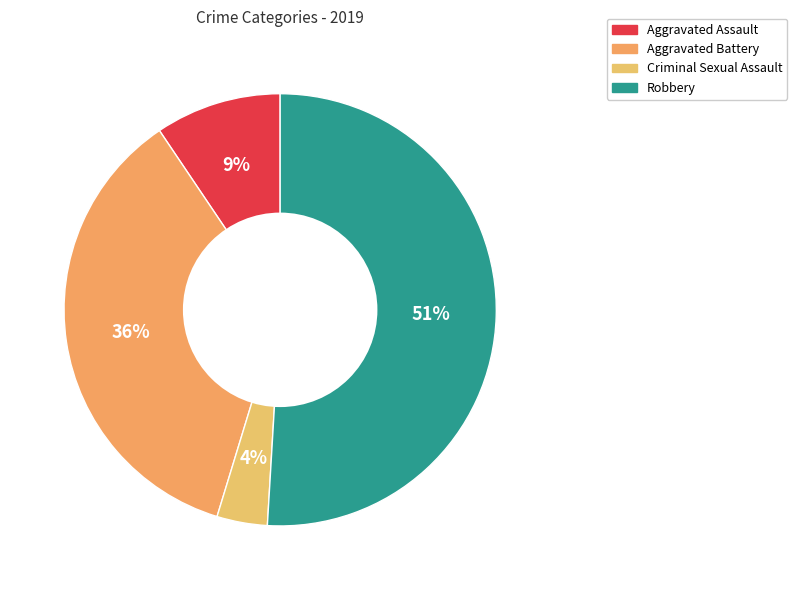

Is it true that Aggravated Battery is 36% of the pie?

True